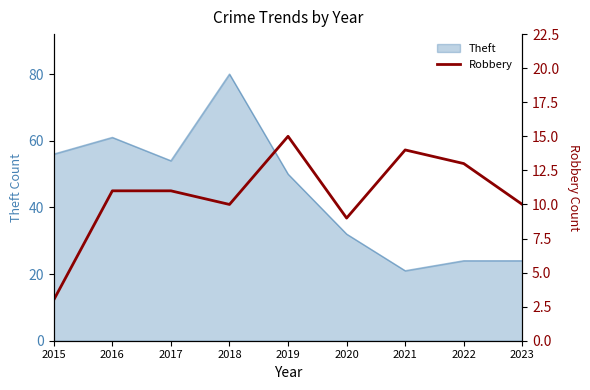

Which category has the highest value in the Theft series?

2018